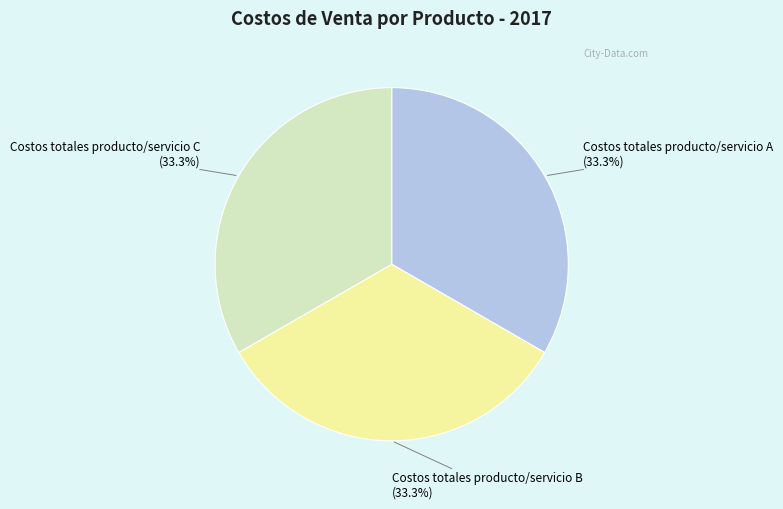

Does any single category account for the majority?

No